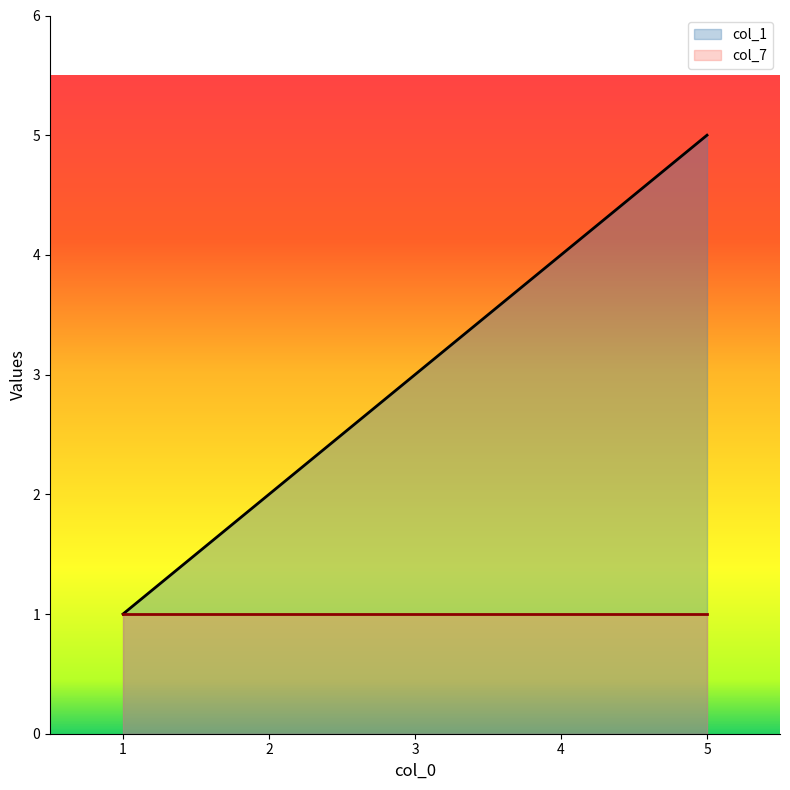

Reading right to left, list all the values displayed in this chart.

5=5	4=4	3=3	2=2	1=1